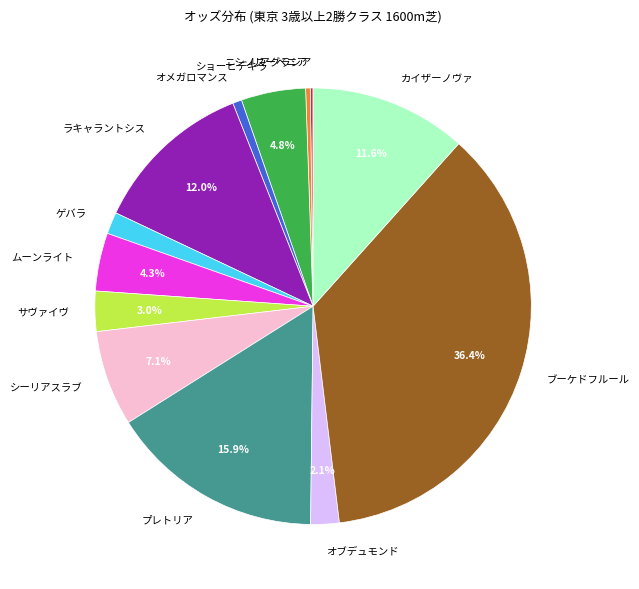

What portion of the pie excludes カイザーノヴァ?

88.4%